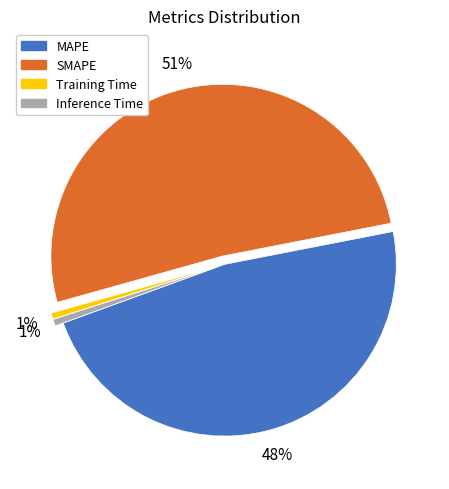

What percentage is the Training Time slice, to the nearest percent?

1%